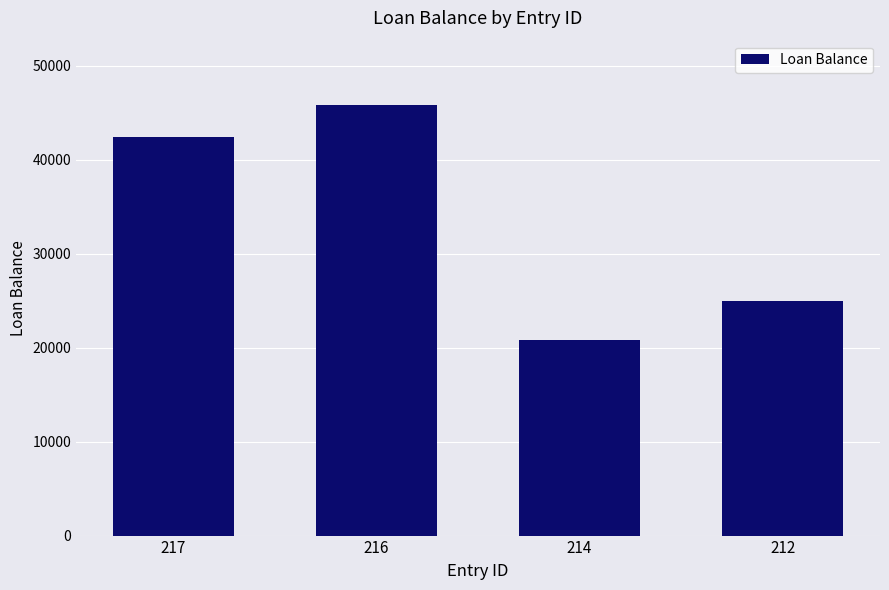

How many bars are there in total?

4